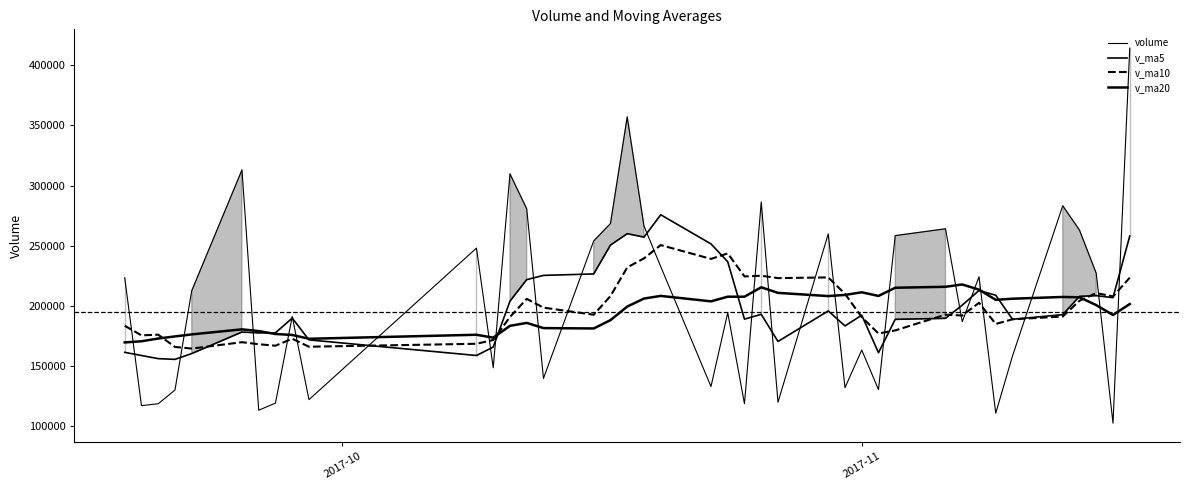

Does the chart display data point markers on the line(s)?

No